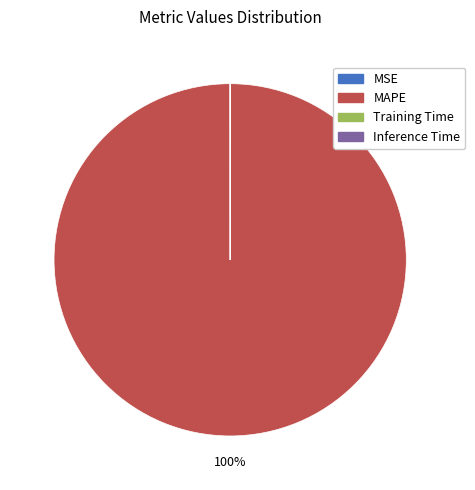

Which category accounts for the majority?

MAPE